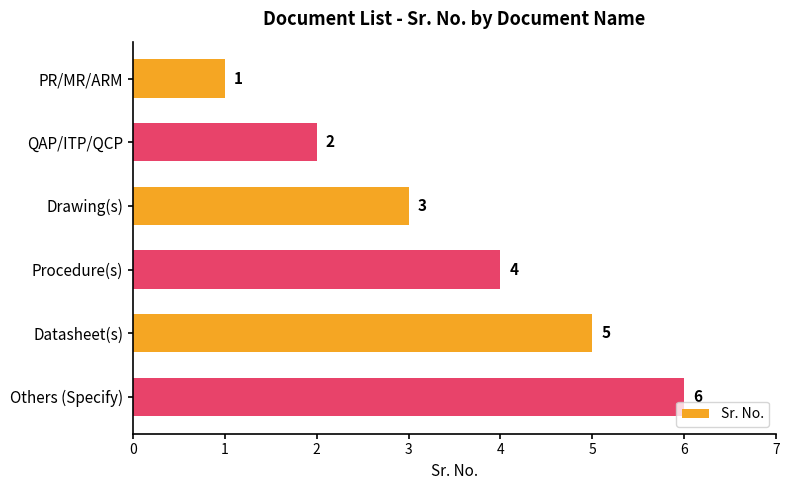

Rank the categories by value from highest to lowest.

Others (Specify), Datasheet(s), Procedure(s), Drawing(s), QAP/ITP/QCP, PR/MR/ARM